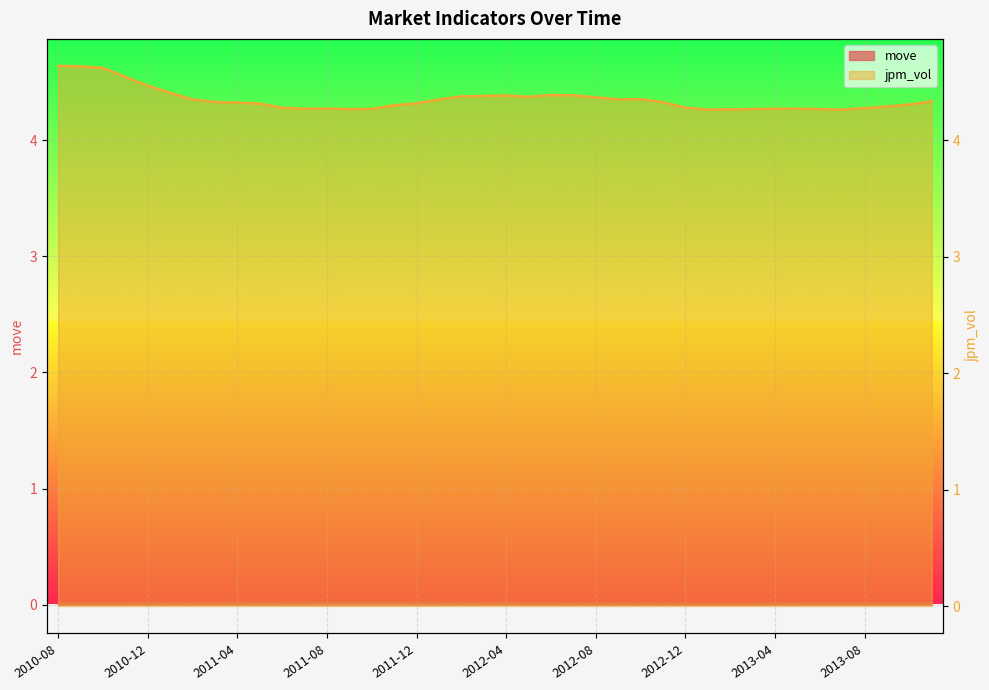

True or false: jpm_vol has a value of 4.4 at 2012-05.

True